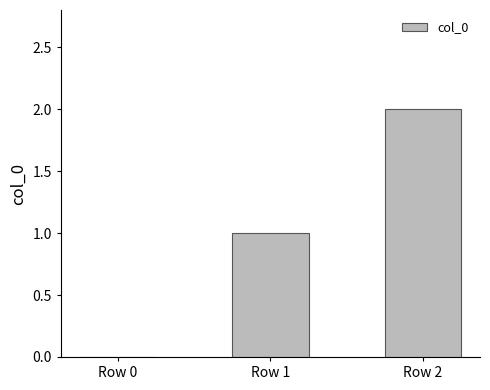

Which label corresponds to the largest value in the chart?

Row 2